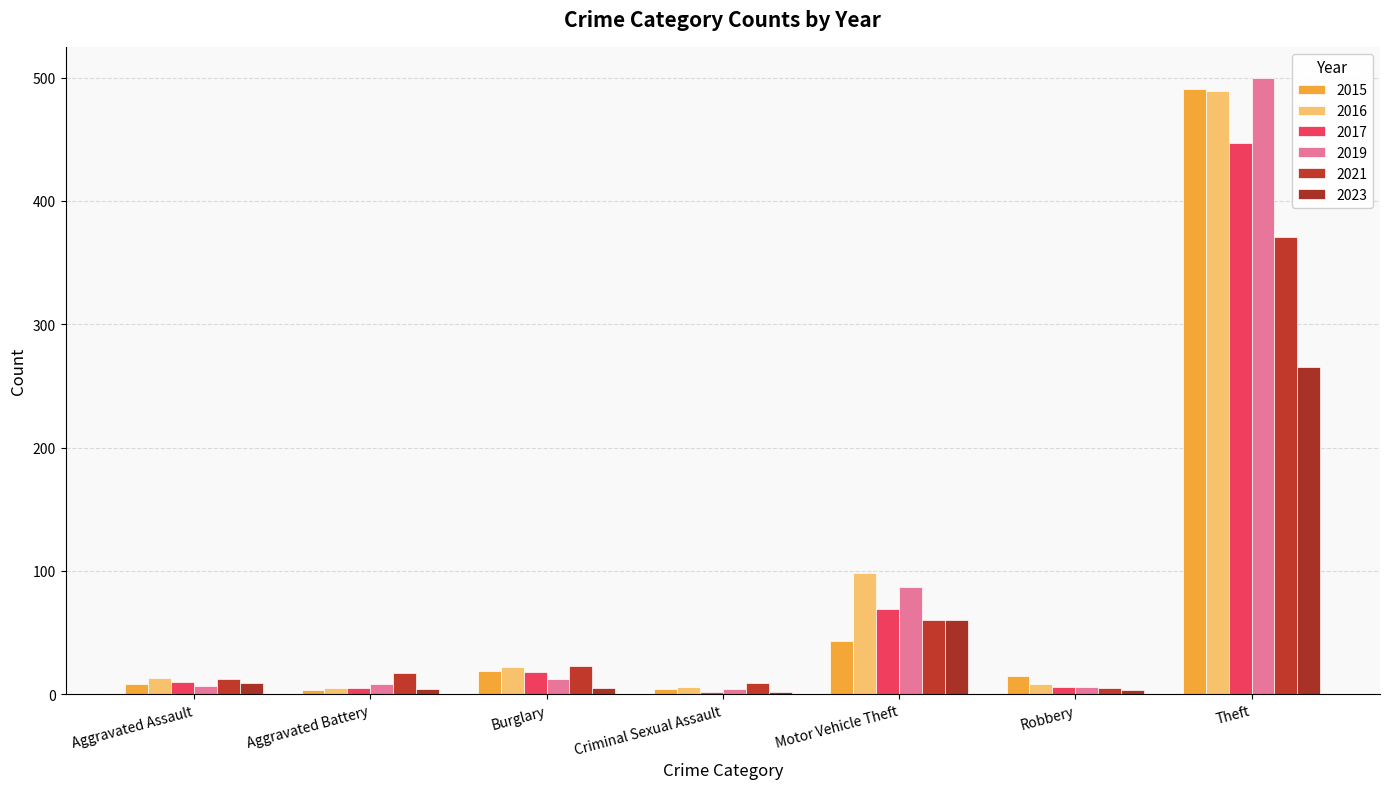

What is the difference between the maximum and second lowest values in the 2021 series?

362